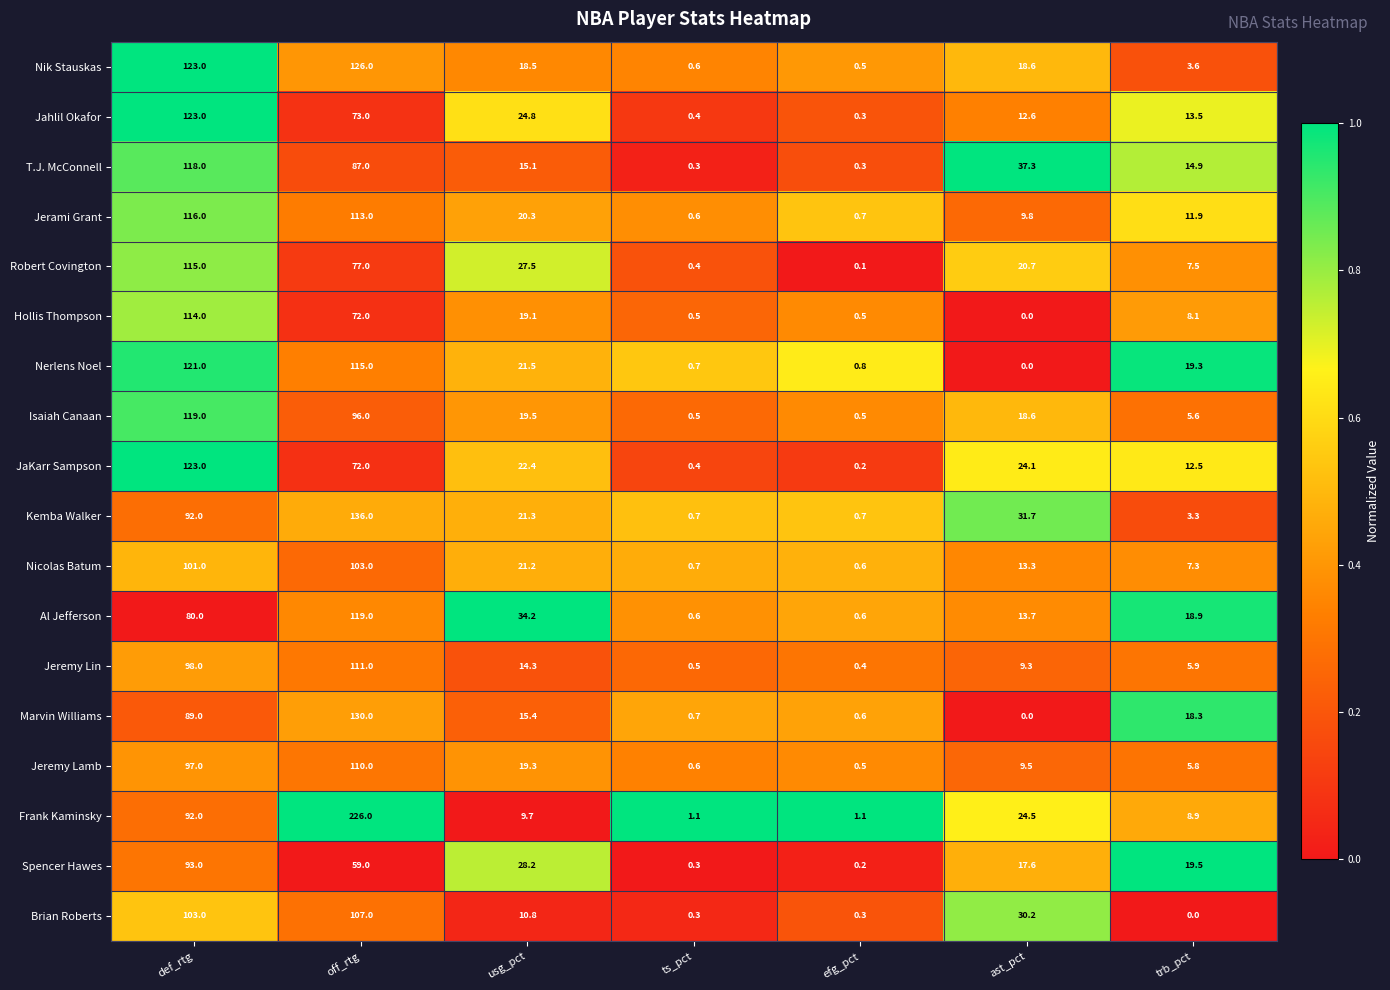

List the labels in order of Jeremy Lamb value, largest first.

off_rtg, def_rtg, usg_pct, ast_pct, trb_pct, ts_pct, efg_pct